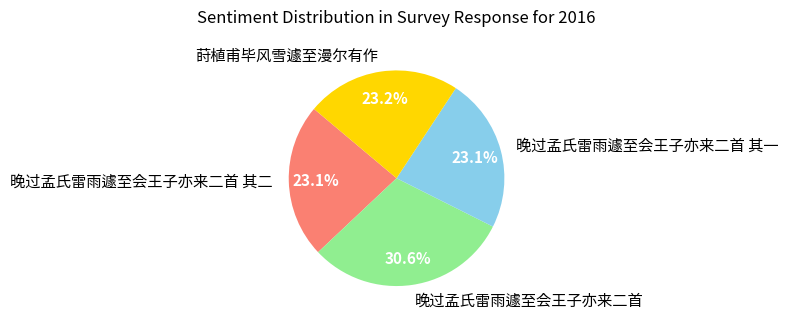

What percentage is NOT represented by 晚过孟氏雷雨遽至会王子亦来二首?

69.4%